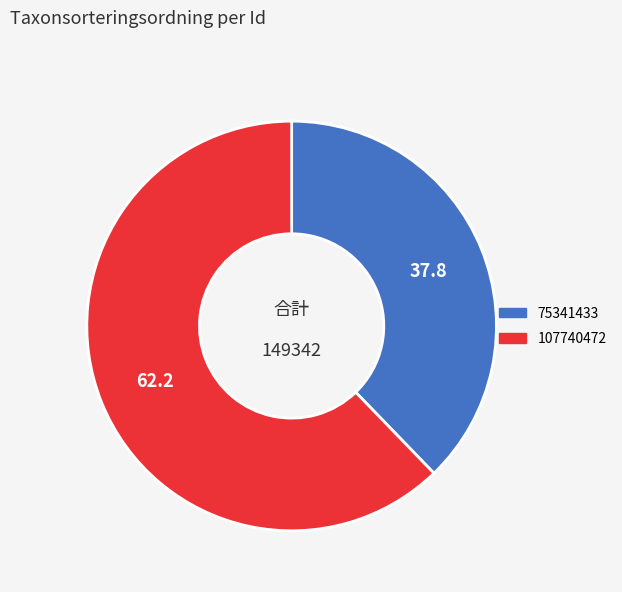

What is the majority slice?

107740472